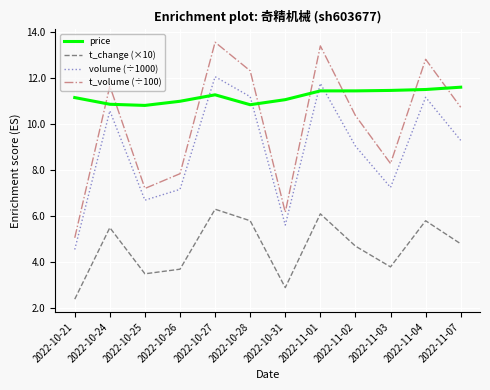

True or false: volume (÷1000) has a value of 11.2 at 2022-11-04.

True